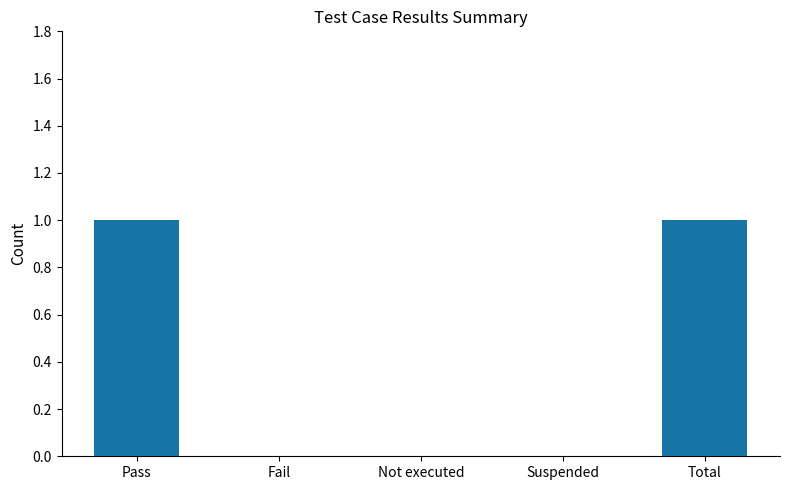

The value at Fail is 0. True or false?

True